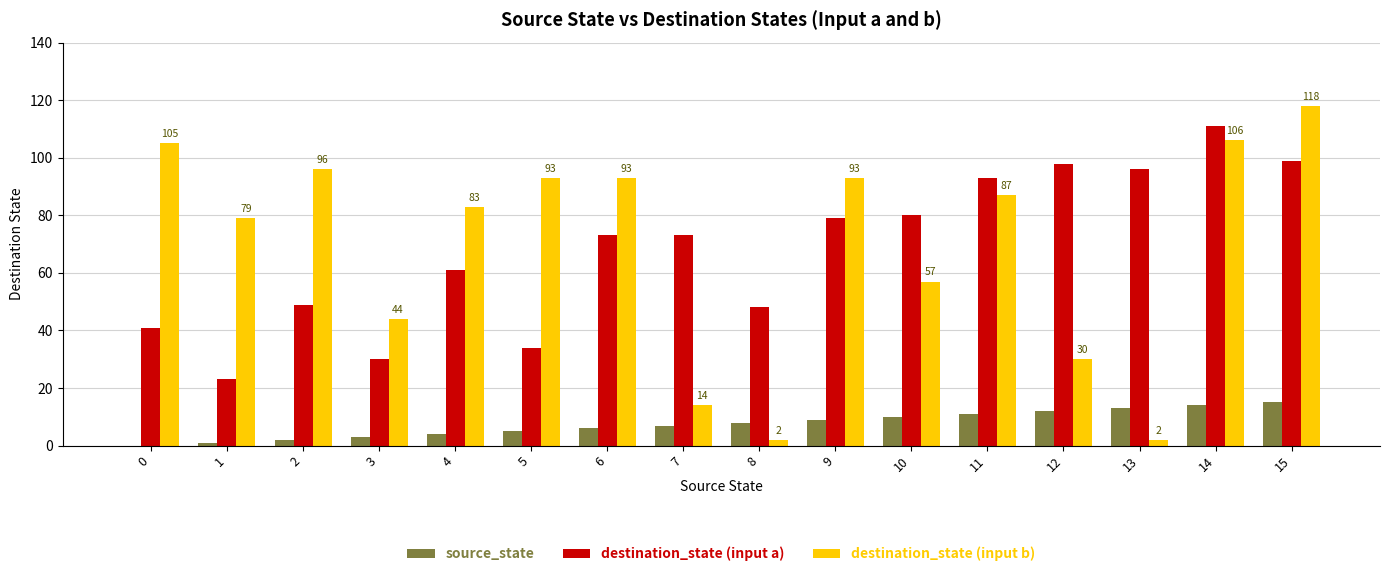

Reading left to right, list all the values displayed in this chart.

source_state: 0	1	2	3	4	5	6	7	8	9	10	11	12	13	14	15
destination_state (input a): 41	23	49	30	61	34	73	73	48	79	80	93	98	96	111	99
destination_state (input b): 105	79	96	44	83	93	93	14	2	93	57	87	30	2	106	118